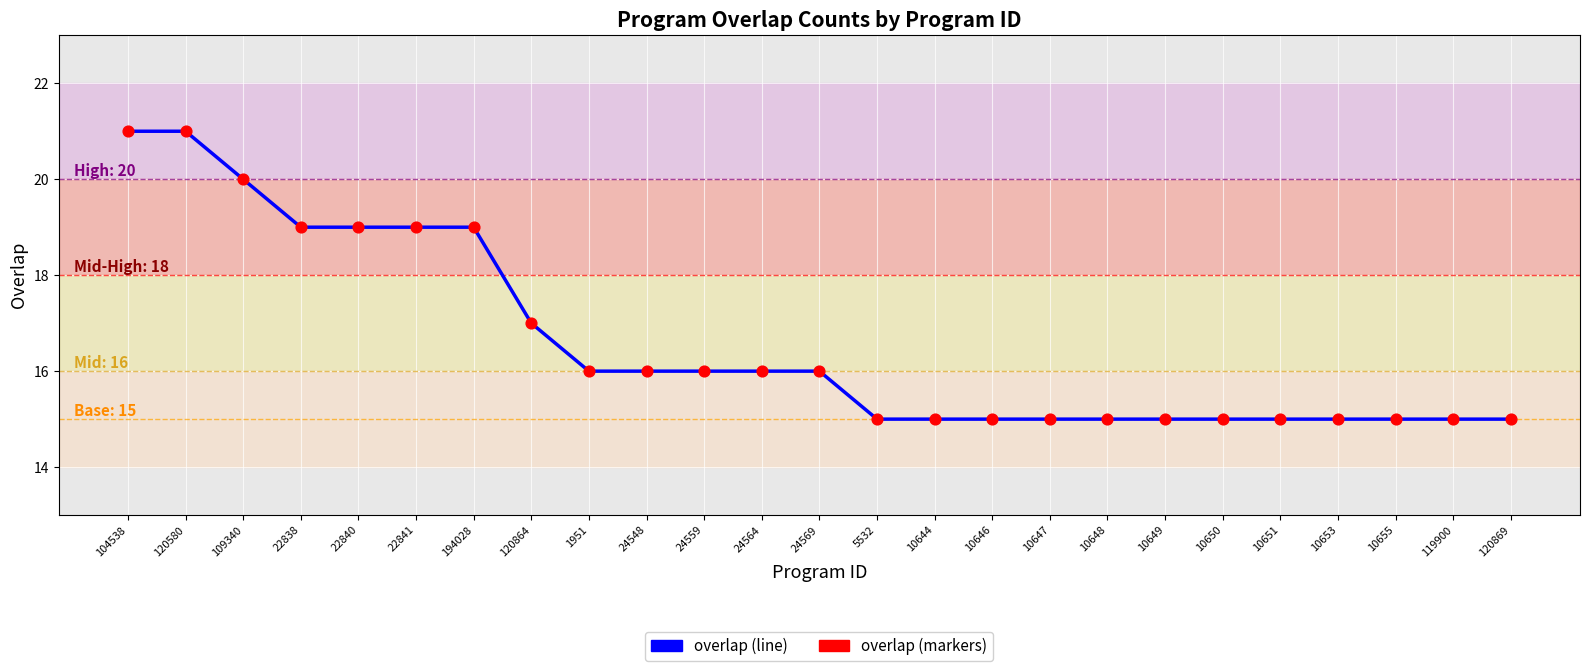

What is the smallest value displayed?

15